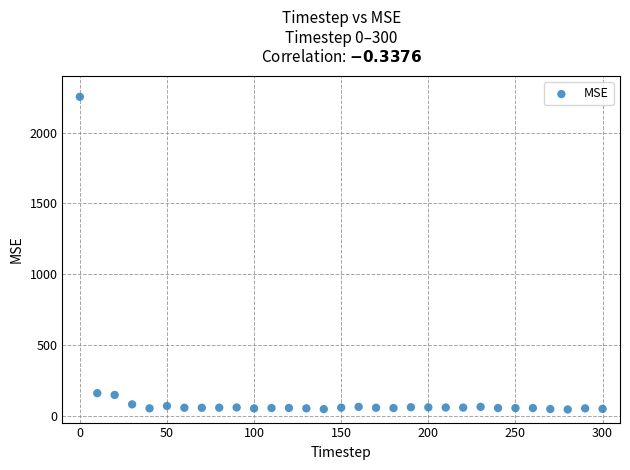

What is the range of X values (max minus min)?

300.0